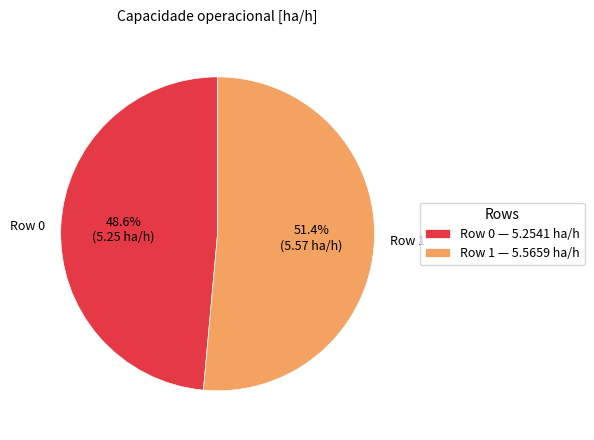

How many segments does this pie chart have?

2